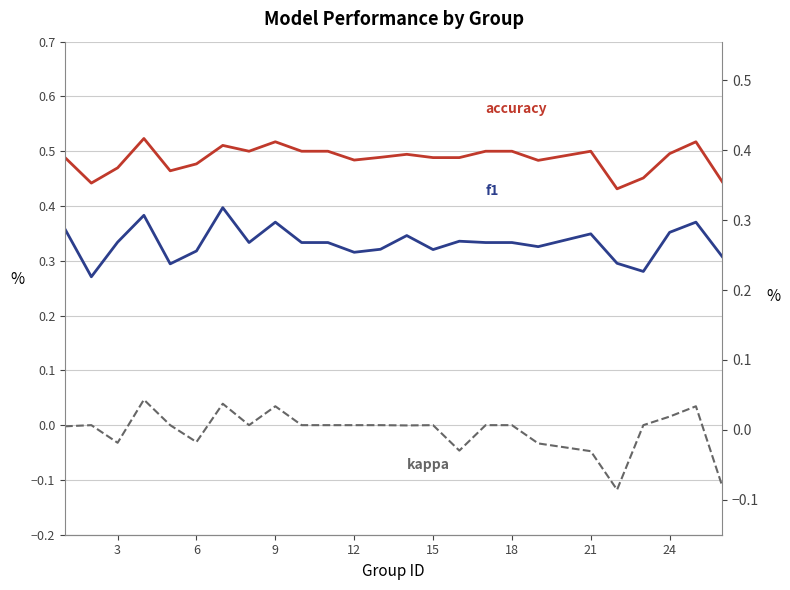

Read the accuracy value at 18.

0.5